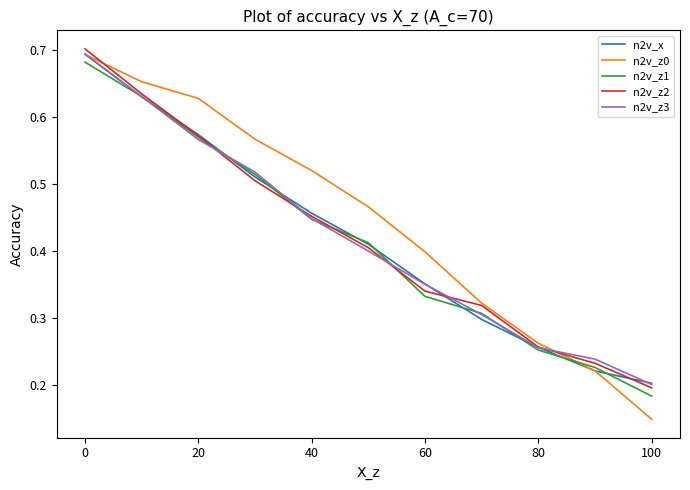

Is this an area chart (filled region under the line)?

No